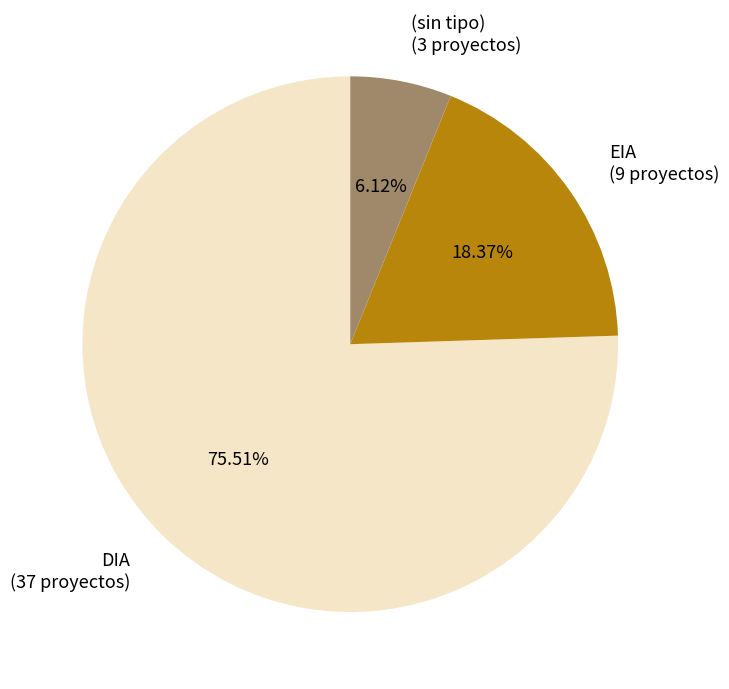

Approximately how many times larger is the value at EIA compared to (sin tipo)?

3.0